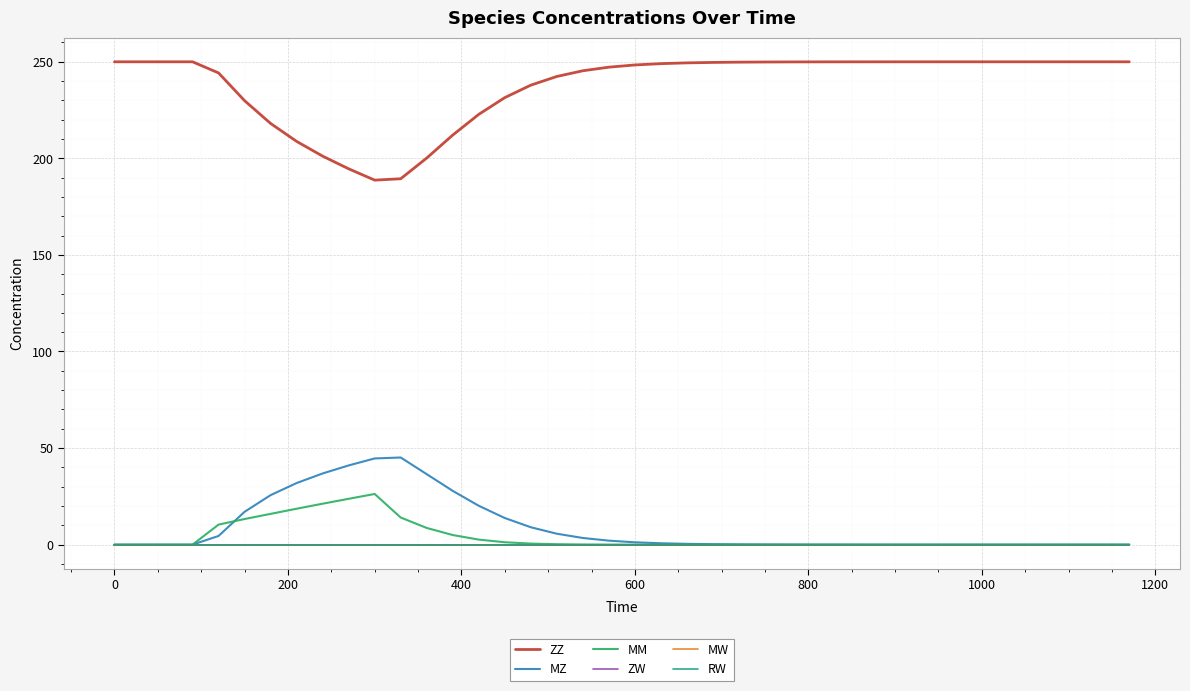

Does the chart have visible grid lines?

Yes